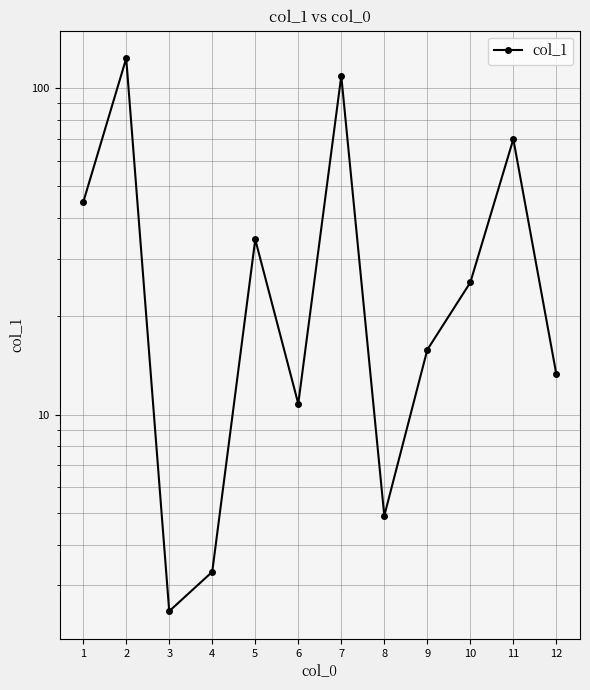

At which category does the data reach its first local peak?

2